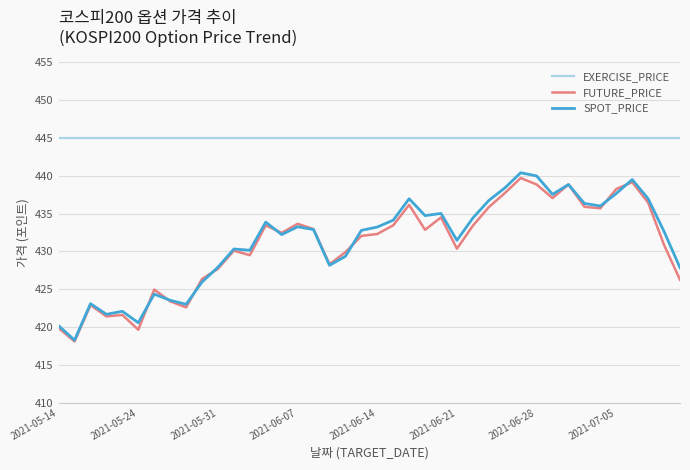

True or false: FUTURE_PRICE and EXERCISE_PRICE cross at least once.

False